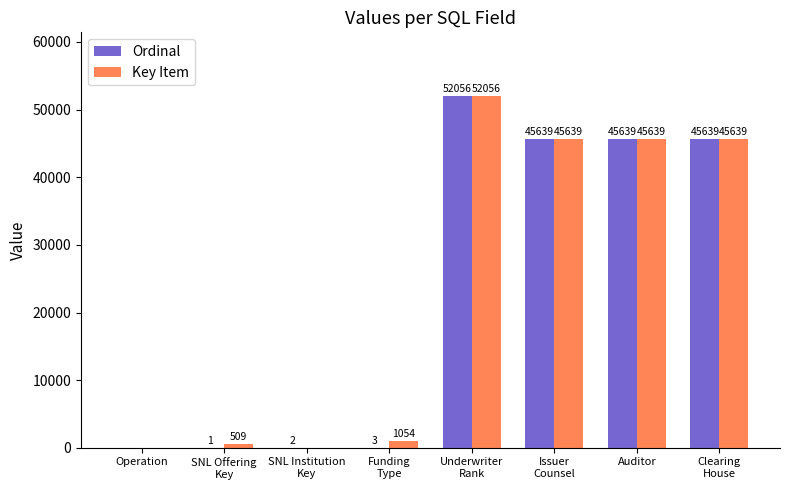

What is the total value across all series at Auditor?

91278